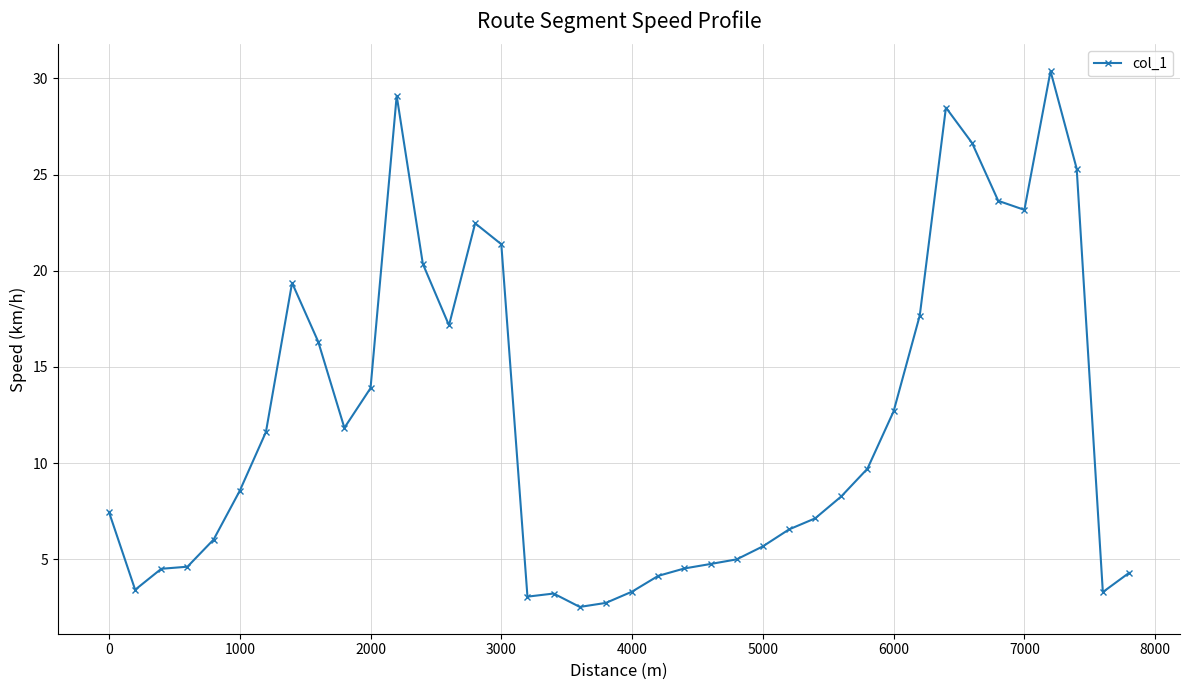

What is the difference between the maximum and second lowest values?

27.6